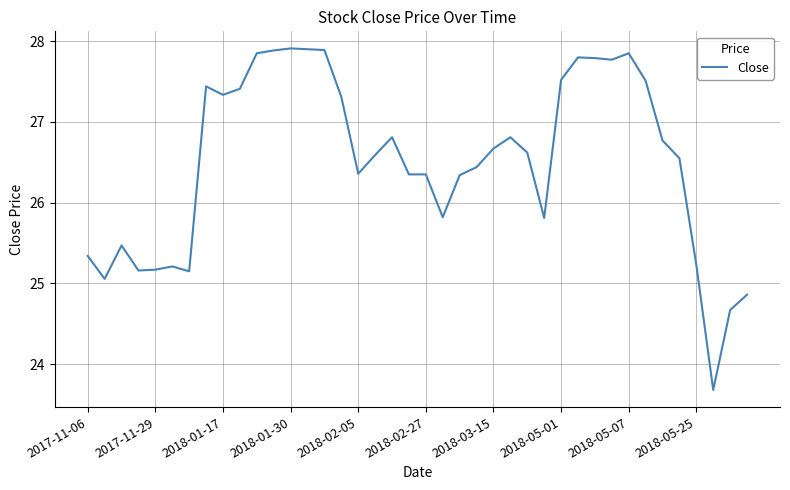

What is the difference between the maximum and second lowest values?

3.2